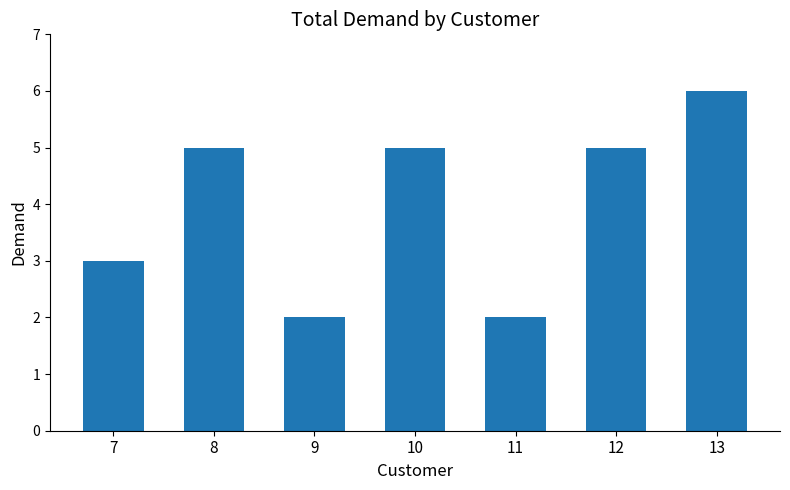

What is the maximum value shown in the chart?

6